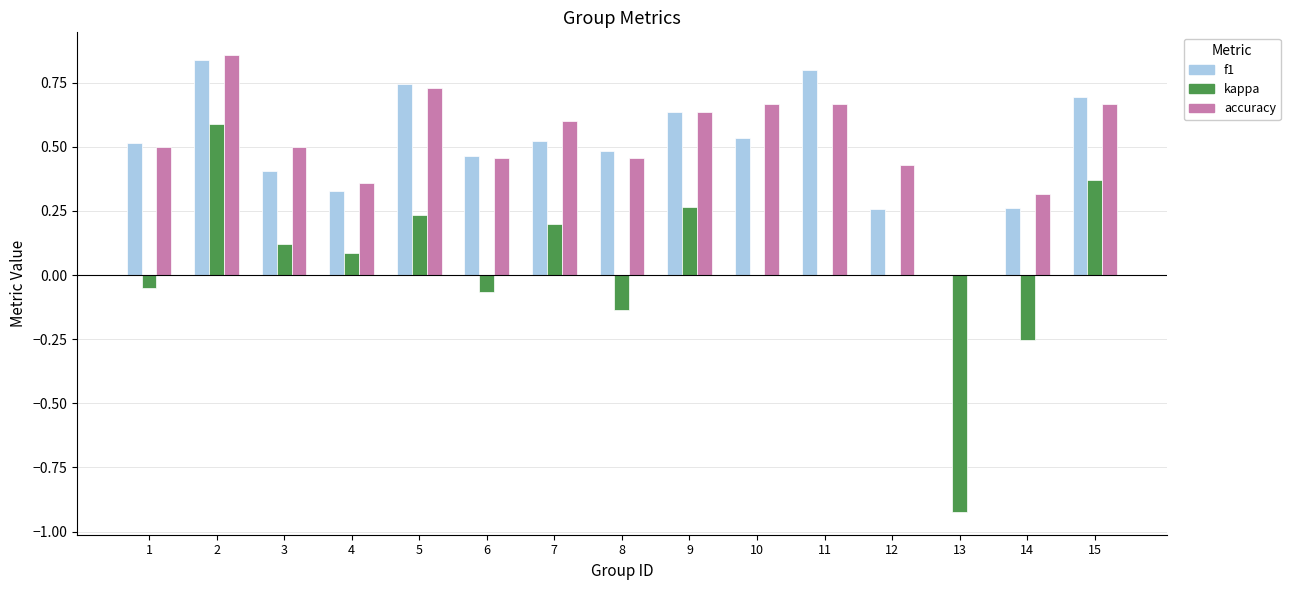

The value of kappa at 3 is 0.1. True or false?

True